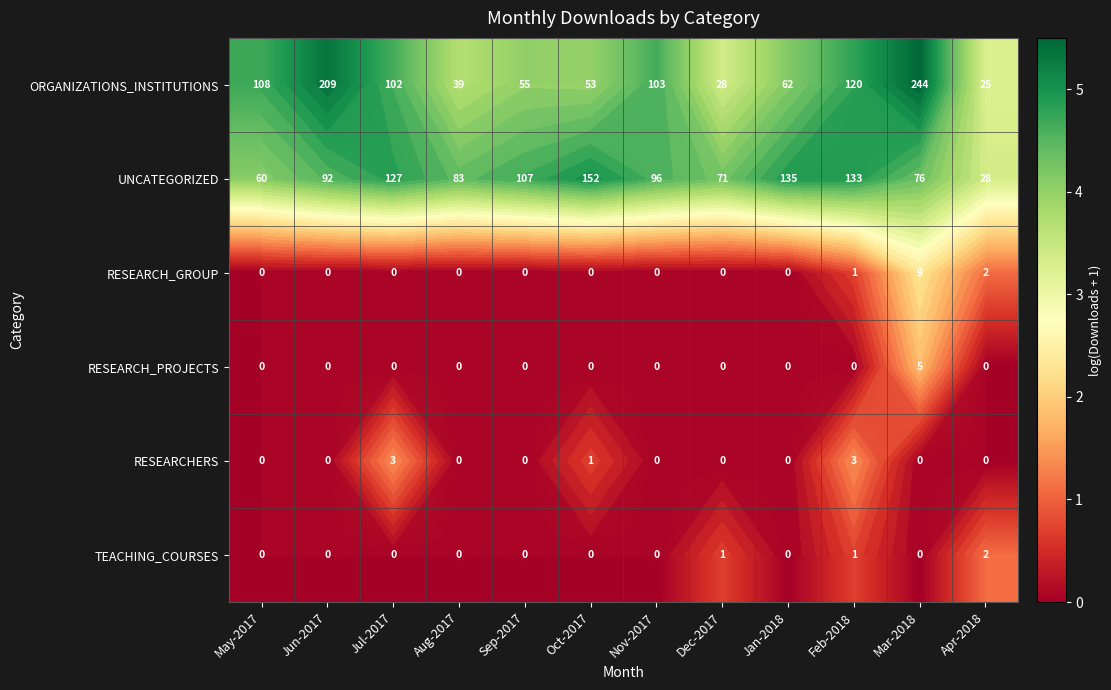

The value of TEACHING_COURSES at Mar-2018 is 0.0. True or false?

True